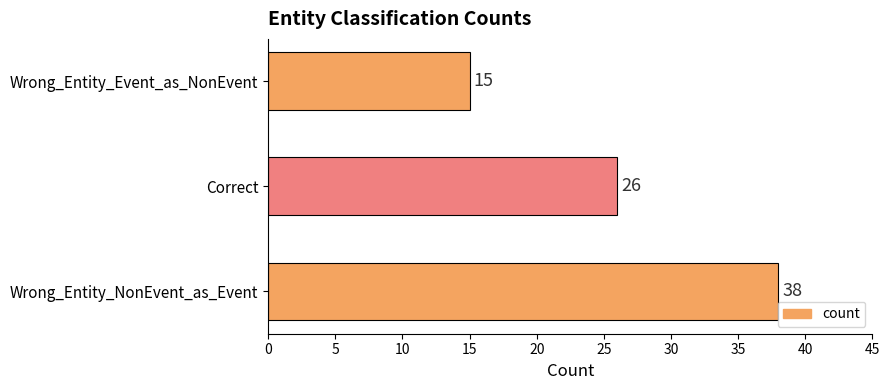

Does the chart contain any negative values?

No